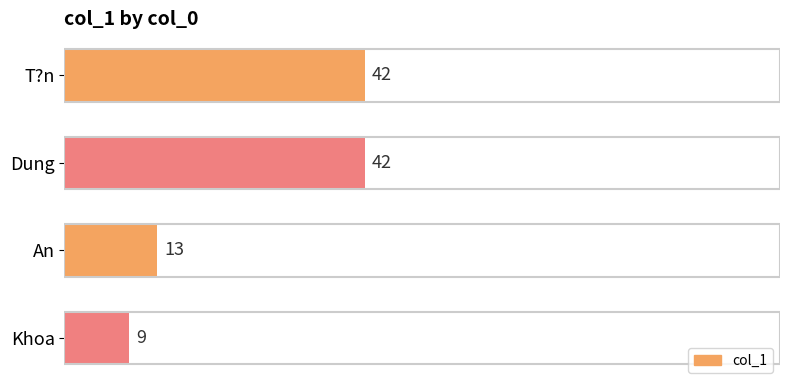

What is the sum of the values at T?n and Khoa?

51